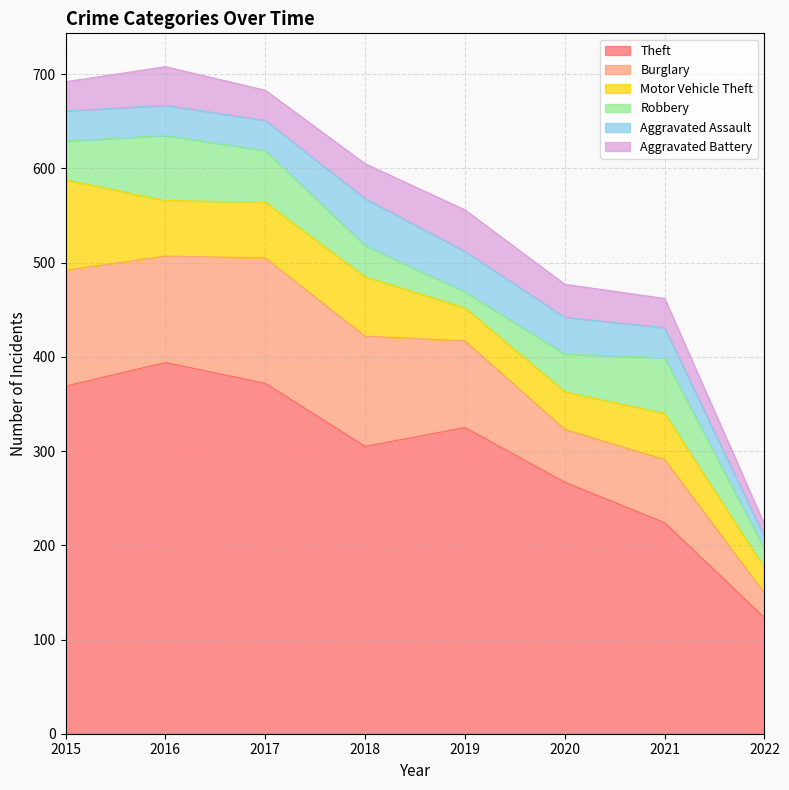

What is the difference between the second highest and second lowest values in the Aggravated Battery series?

10